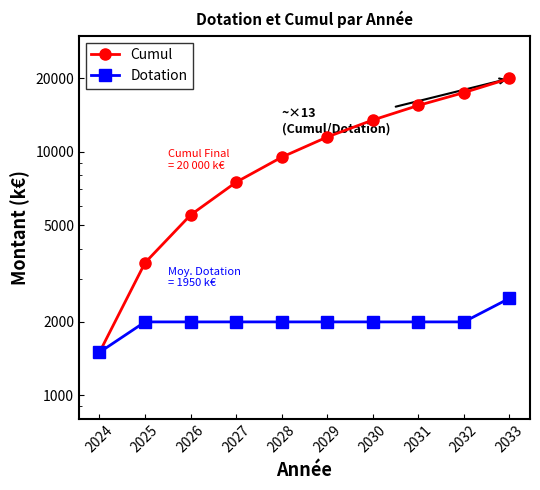

True or false: Dotation has a value of 3587 at 2027.

False